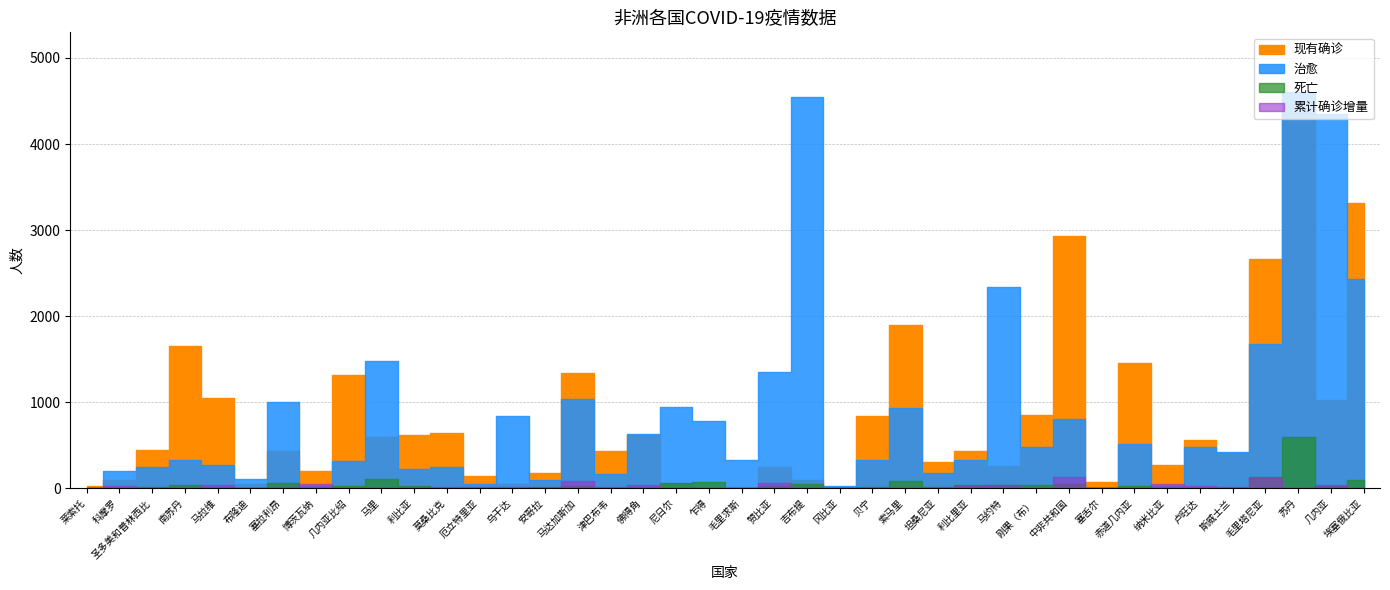

How many lines are shown in the chart?

4